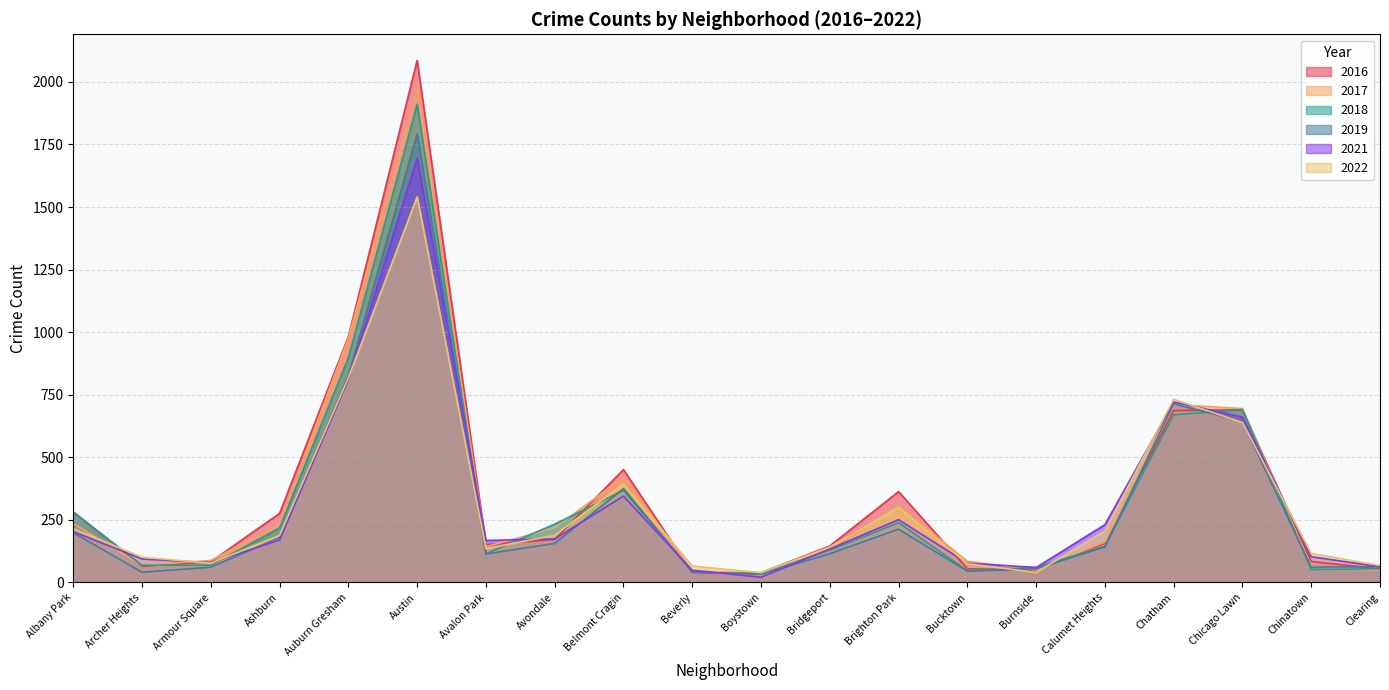

What position from the left is Chatham?

17